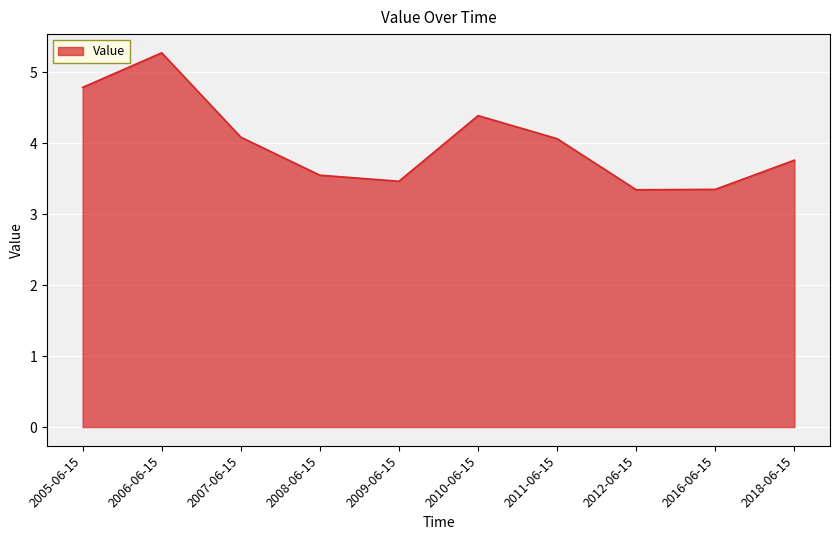

What is the minimum value shown in the chart?

3.3